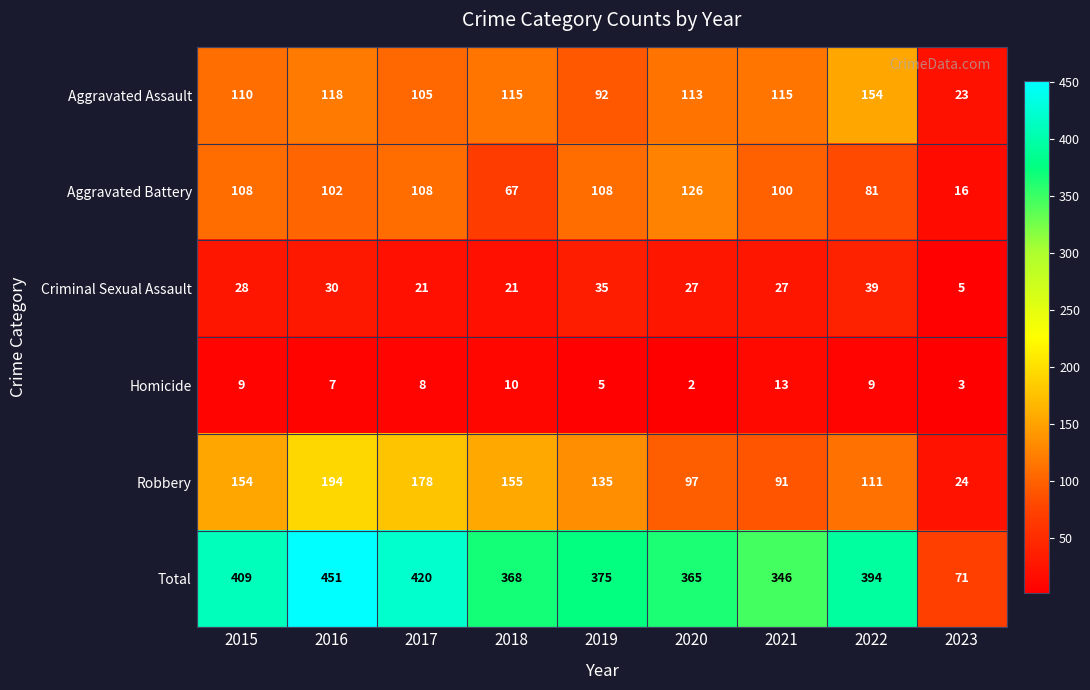

Between 2019 and 2022, which series saw the biggest shift?

Aggravated Assault